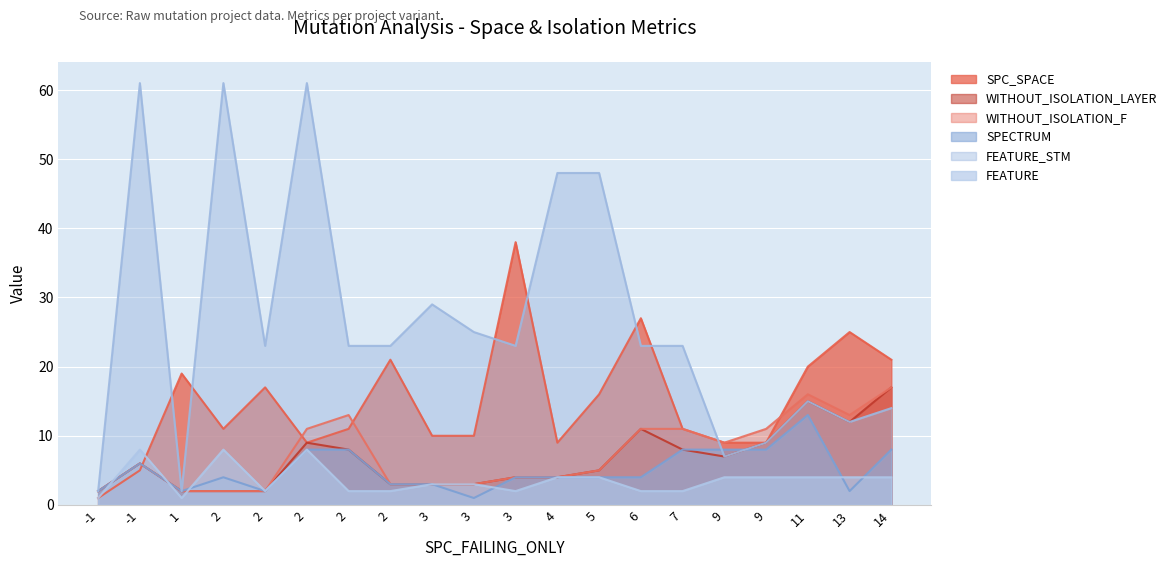

How many FEATURE values are between 2 and 4?

15